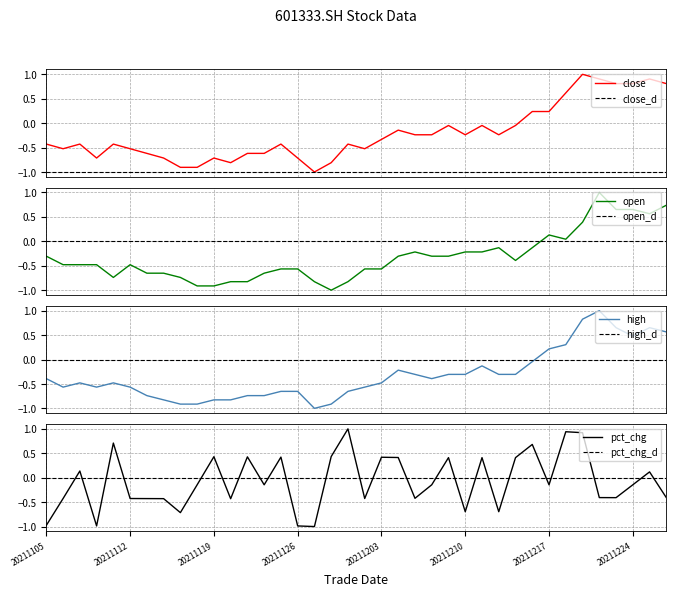

Reading left to right, list all the values displayed in this chart.

close: -0.4	-0.5	-0.4	-0.7	-0.4	-0.5	-0.6	-0.7	-0.9	-0.9	-0.7	-0.8	-0.6	-0.6	-0.4	-0.7	-1.0	-0.8	-0.4	-0.5	-0.3	-0.1	-0.2	-0.2	-0.0	-0.2	-0.0	-0.2	-0.0	0.2	0.2	0.6	1.0	0.9	0.8	0.8	0.9	0.8
open: -0.3	-0.5	-0.5	-0.5	-0.7	-0.5	-0.7	-0.7	-0.7	-0.9	-0.9	-0.8	-0.8	-0.7	-0.6	-0.6	-0.8	-1.0	-0.8	-0.6	-0.6	-0.3	-0.2	-0.3	-0.3	-0.2	-0.2	-0.1	-0.4	-0.1	0.1	0.0	0.4	1.0	0.7	0.7	0.6	0.7
high: -0.4	-0.6	-0.5	-0.6	-0.5	-0.6	-0.7	-0.8	-0.9	-0.9	-0.8	-0.8	-0.7	-0.7	-0.7	-0.7	-1.0	-0.9	-0.7	-0.6	-0.5	-0.2	-0.3	-0.4	-0.3	-0.3	-0.1	-0.3	-0.3	-0.0	0.2	0.3	0.8	1.0	0.7	0.5	0.7	0.6
pct_chg: -1.0	-0.4	0.1	-1.0	0.7	-0.4	-0.4	-0.4	-0.7	-0.1	0.4	-0.4	0.4	-0.1	0.4	-1.0	-1.0	0.4	1.0	-0.4	0.4	0.4	-0.4	-0.1	0.4	-0.7	0.4	-0.7	0.4	0.7	-0.1	0.9	0.9	-0.4	-0.4	-0.1	0.1	-0.4